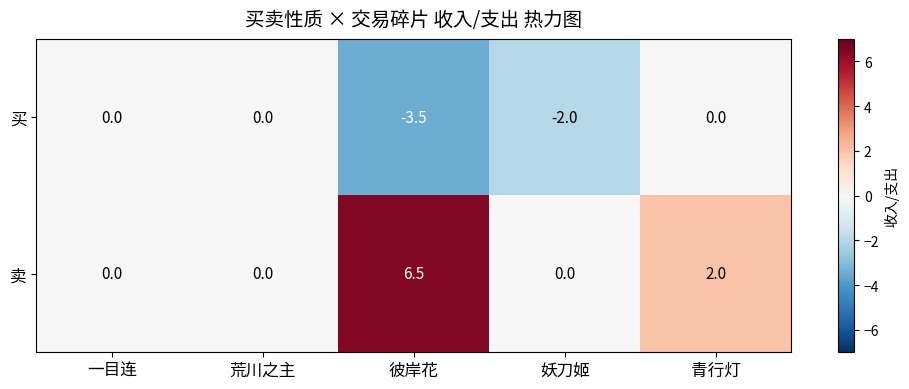

What is the sum of all 买 values?

-5.5